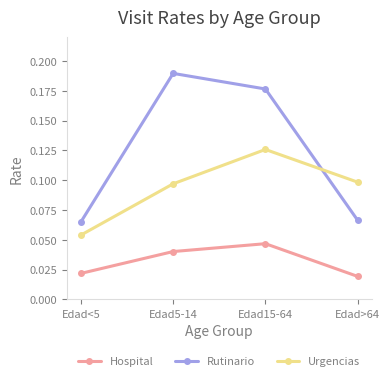

Which series has the widest spread of values?

Rutinario